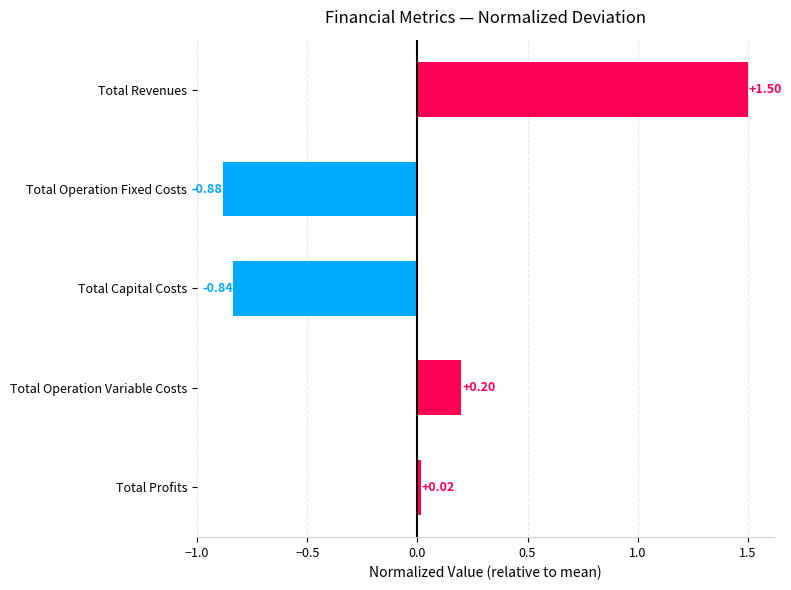

At which label is the value closest to 0?

Total Profits